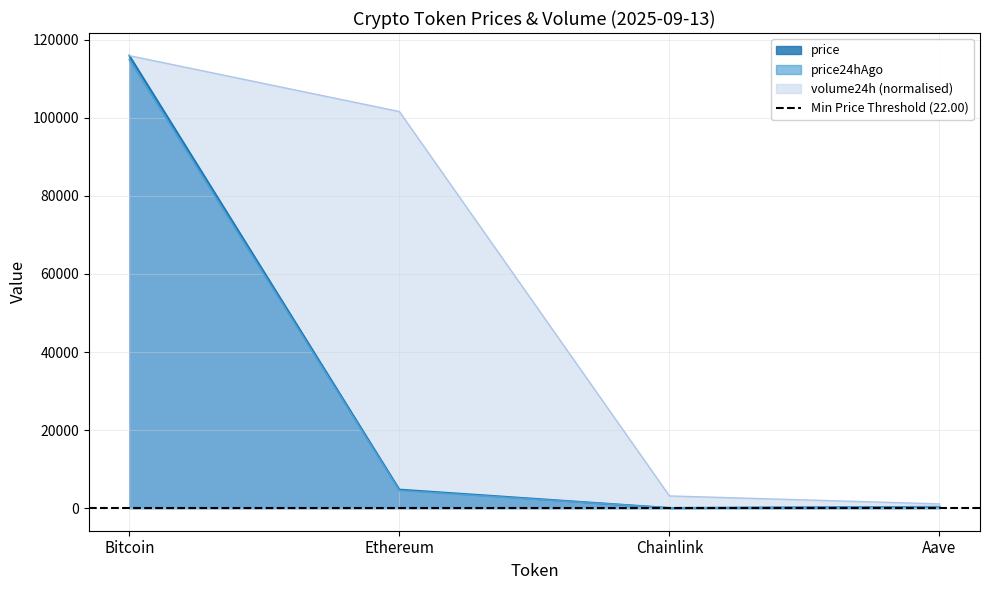

Where does the volume24h series first go above 101636?

Bitcoin